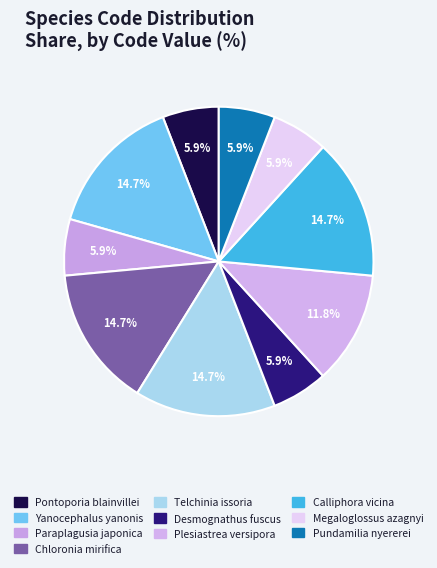

Do Pontoporia blainvillei and Desmognathus fuscus together represent more than half of the pie?

No